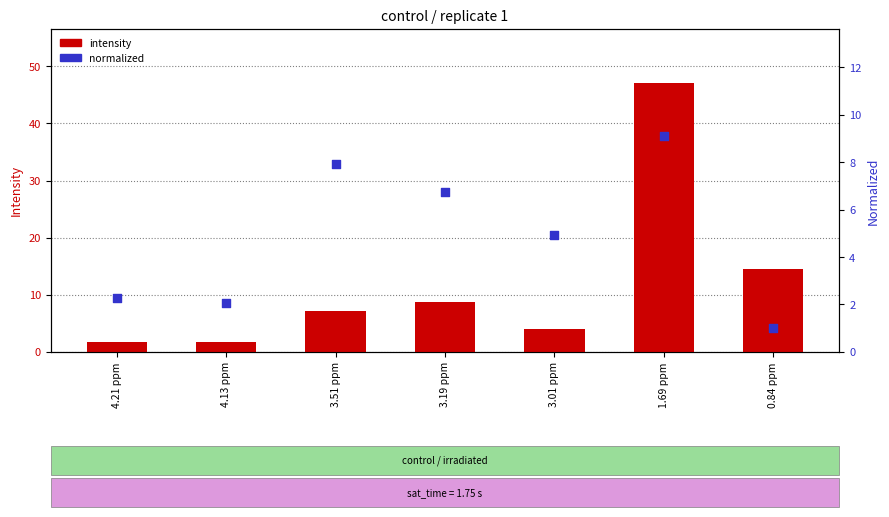

What is the total value across all series at 4.21 ppm?

4.0